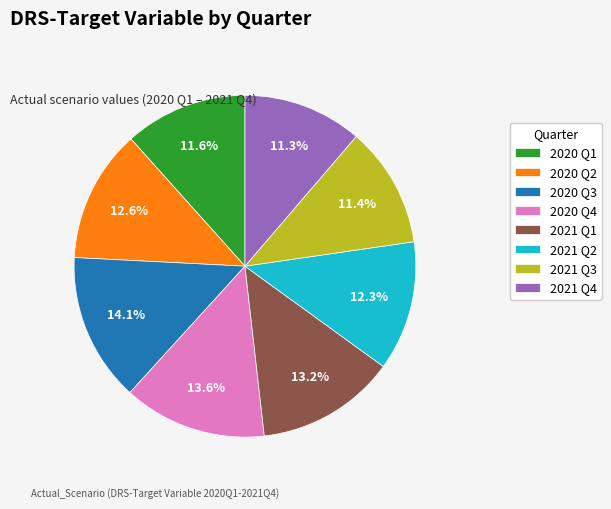

Do 2021 Q3 and 2020 Q3 together represent more than half of the pie?

No